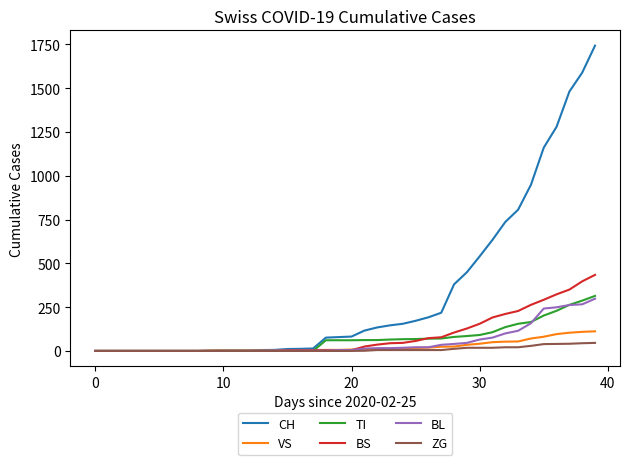

Which series has the widest spread of values?

CH